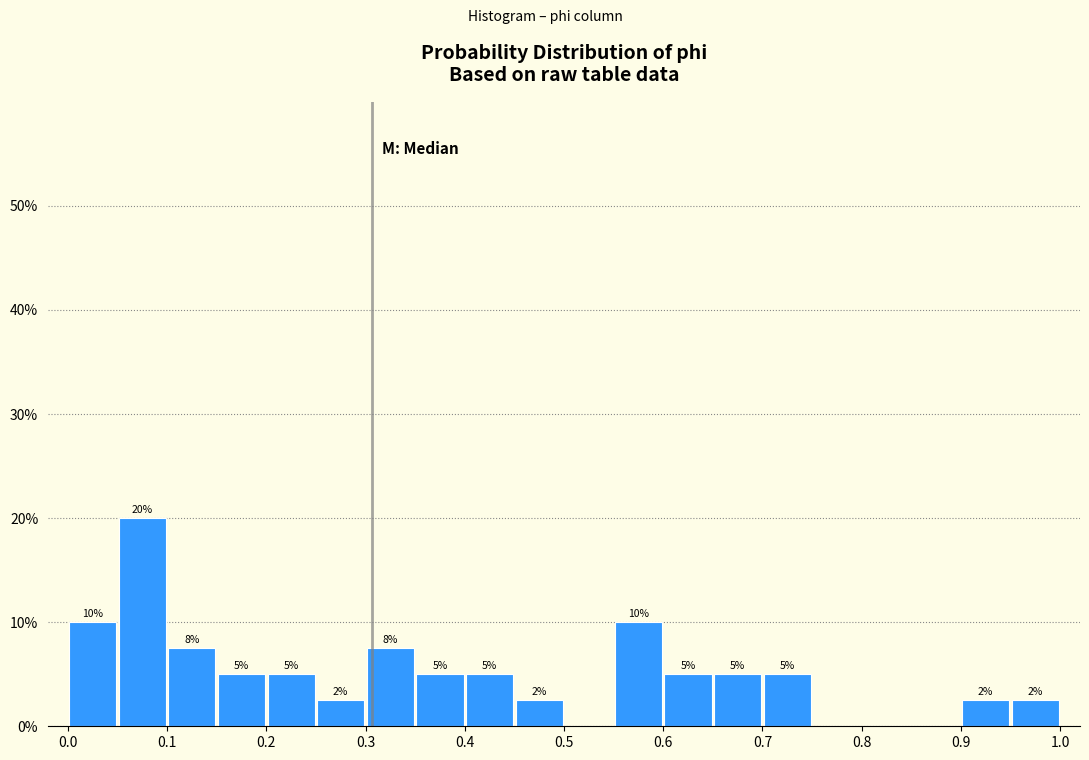

Over which range of the x-axis is the bar tallest?

0.05 to 0.10